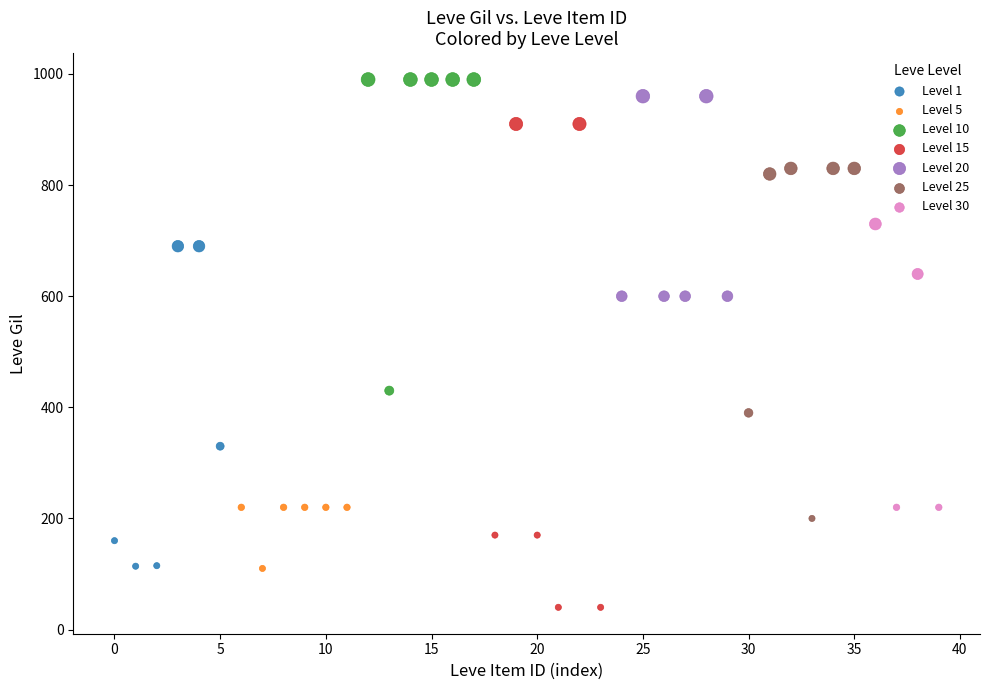

Which series has the widest spread of Y values?

Level 15